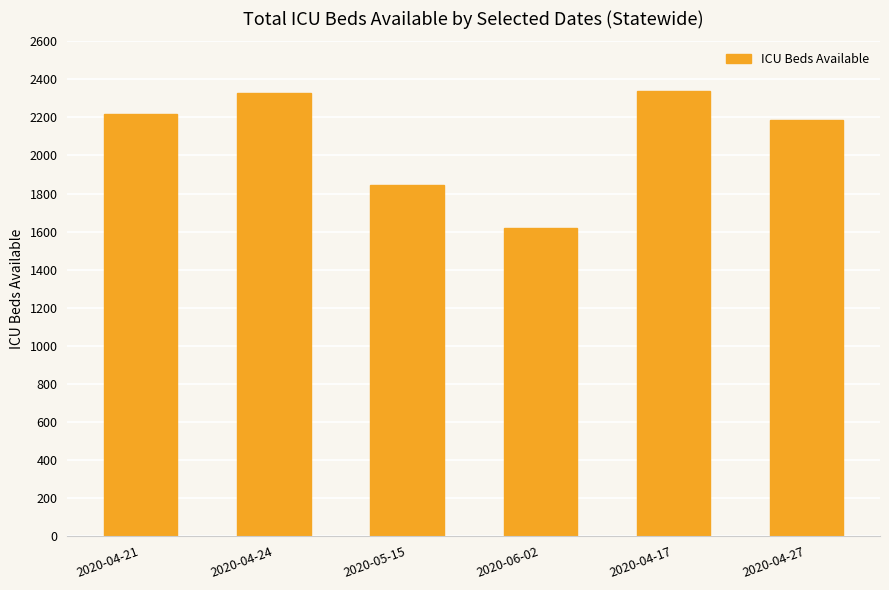

Are the bars horizontal?

No